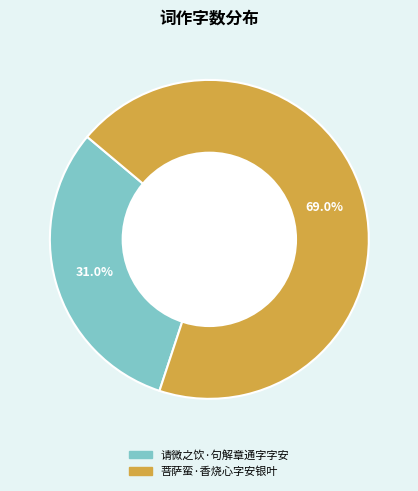

Which category has the biggest portion of the pie?

菩萨蛮·香烧心字安银叶